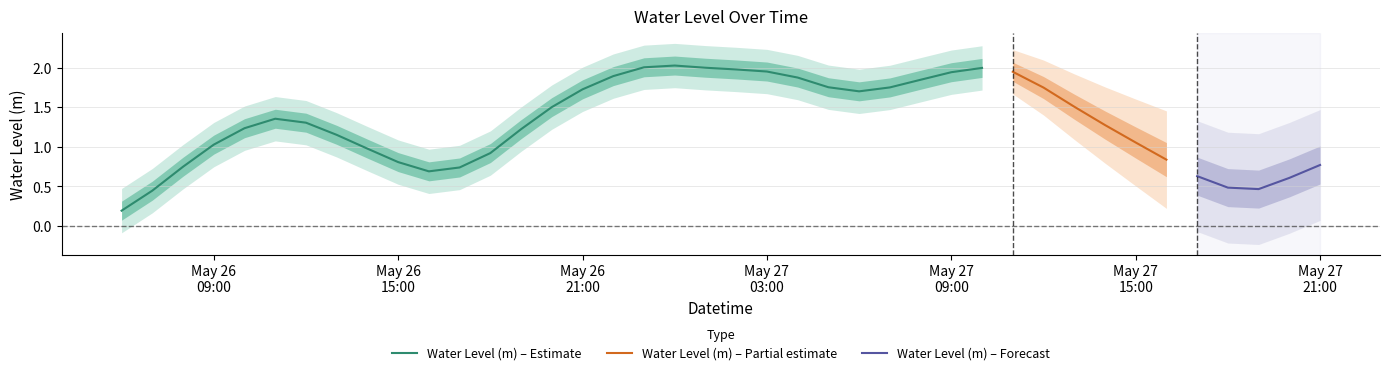

What is the approximate value at 2024-05-27 03:00:00?

1.9